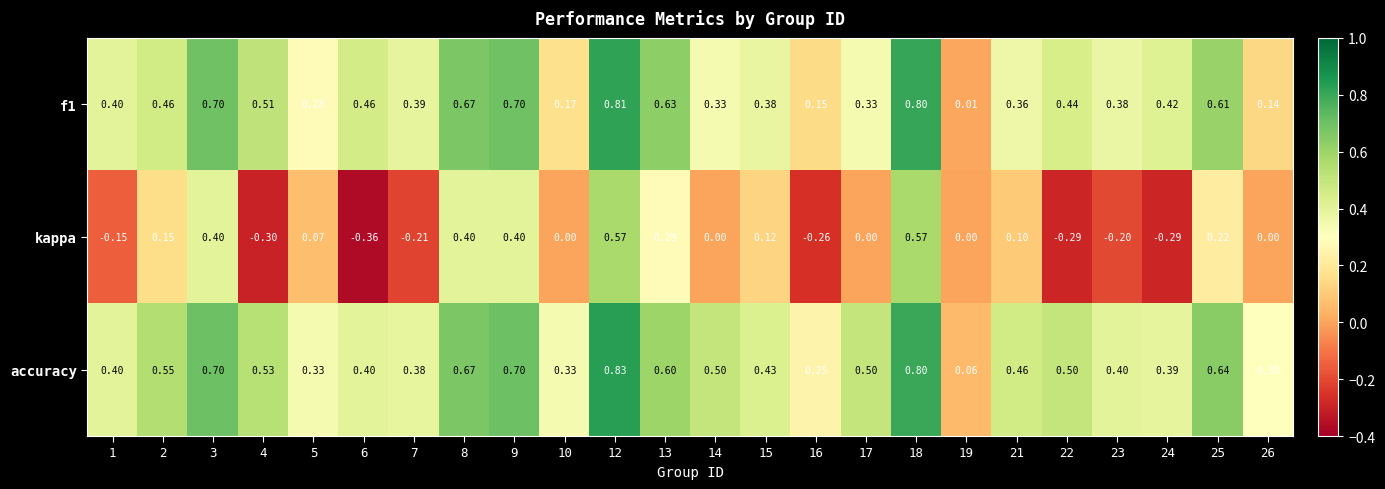

Which series has the widest spread of values?

kappa